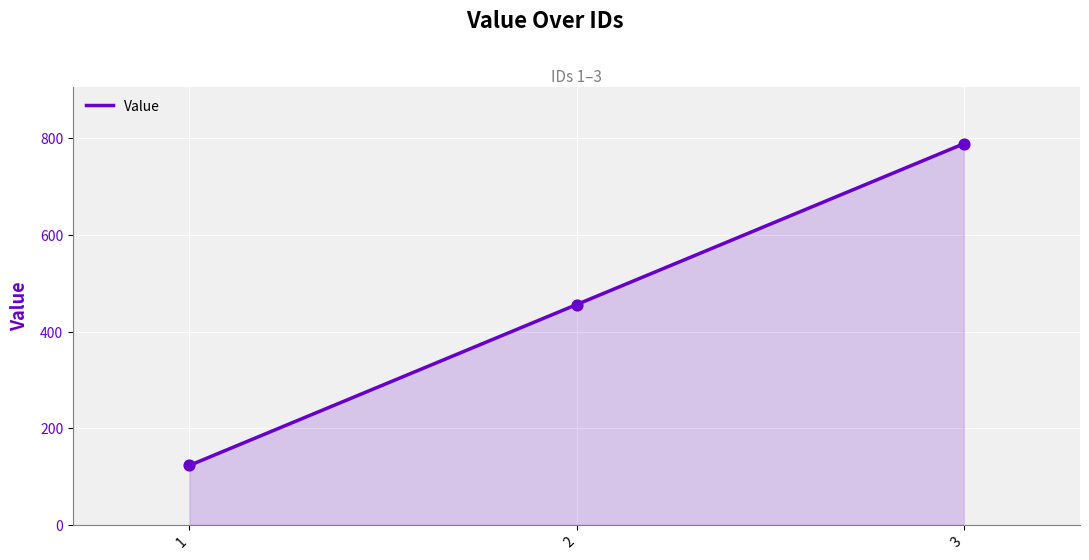

Approximately how many times larger is the value at 1 compared to 2?

0.3